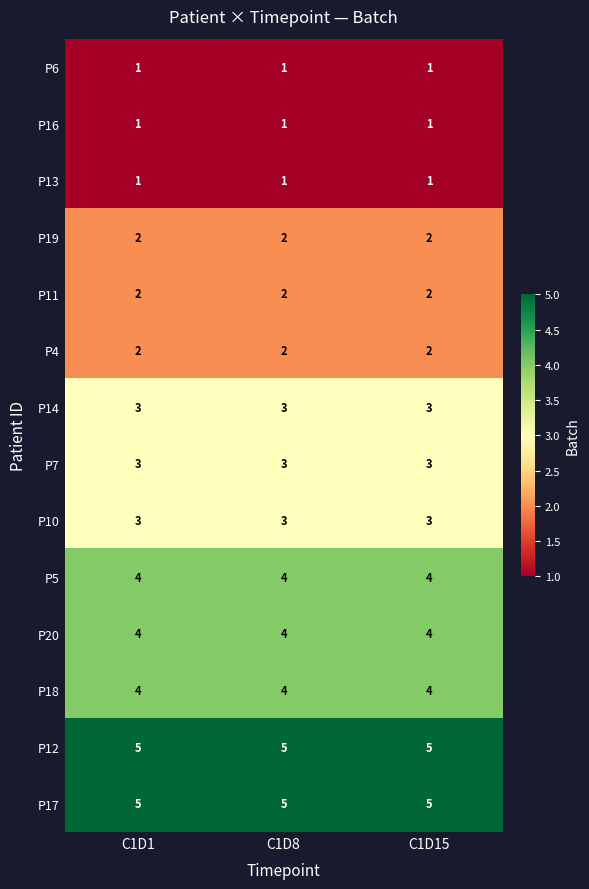

What is the total value across all series at C1D1?

40